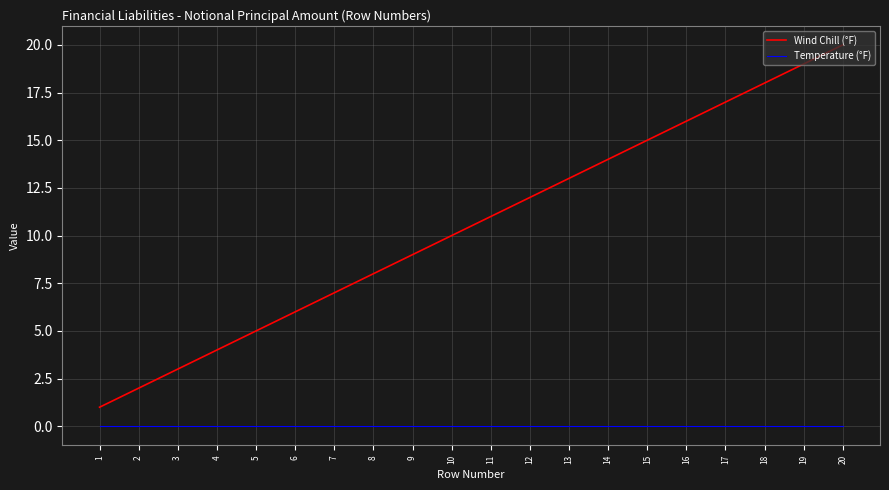

List the labels in order of Wind Chill (°F) value, smallest first.

1, 2, 3, 4, 5, 6, 7, 8, 9, 10, 11, 12, 13, 14, 15, 16, 17, 18, 19, 20